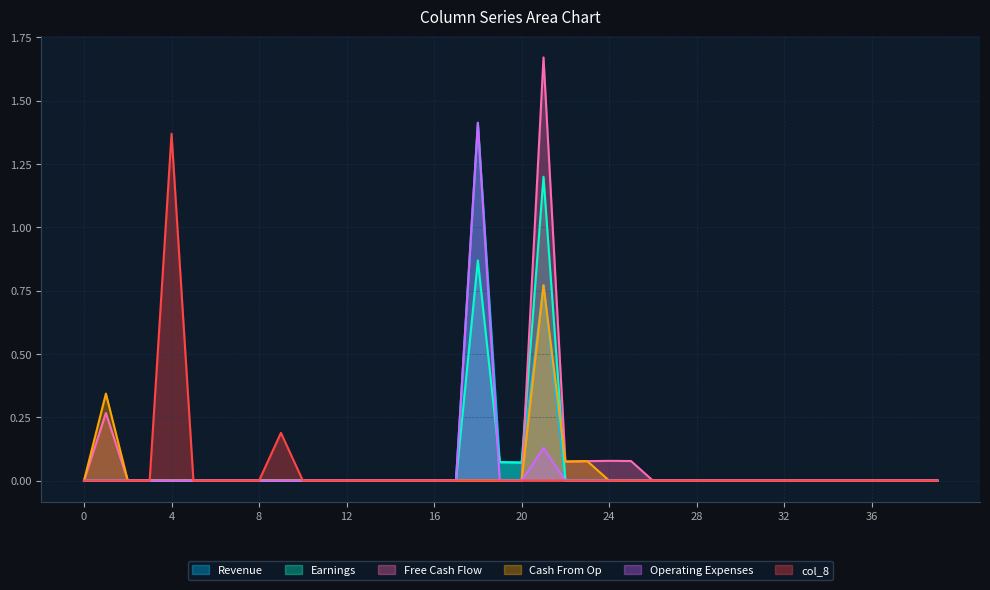

True or false: col_11 and col_8 intersect in this chart.

False